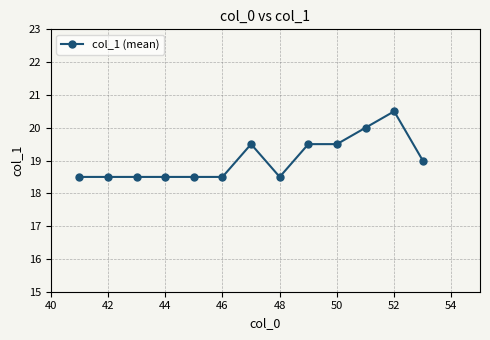

True or false: there are more than 1 points higher than both neighbors.

True